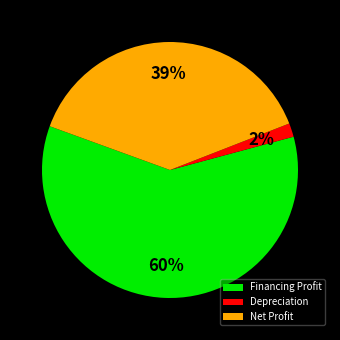

The Financing Profit slice represents 60% of the pie. True or false?

True